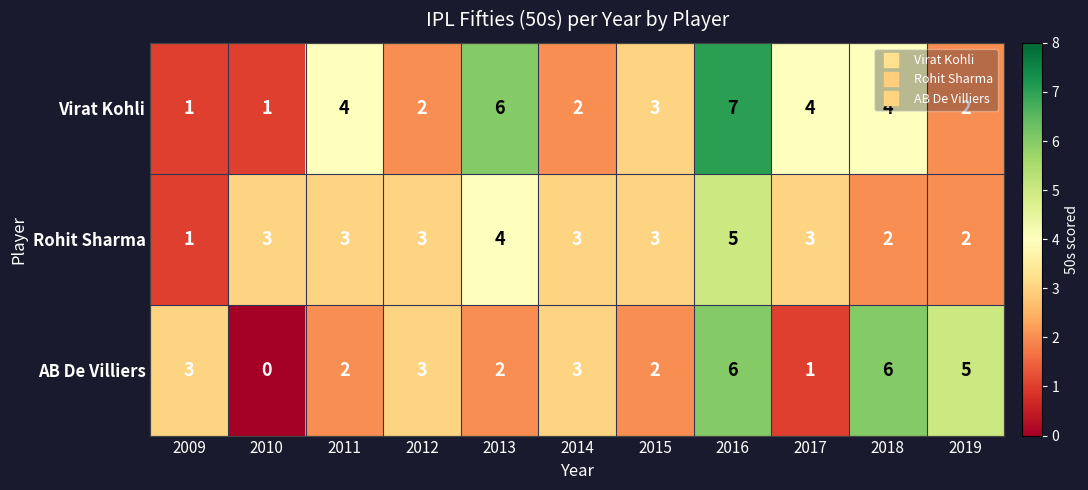

At how many categories does at least one series exceed 2?

11